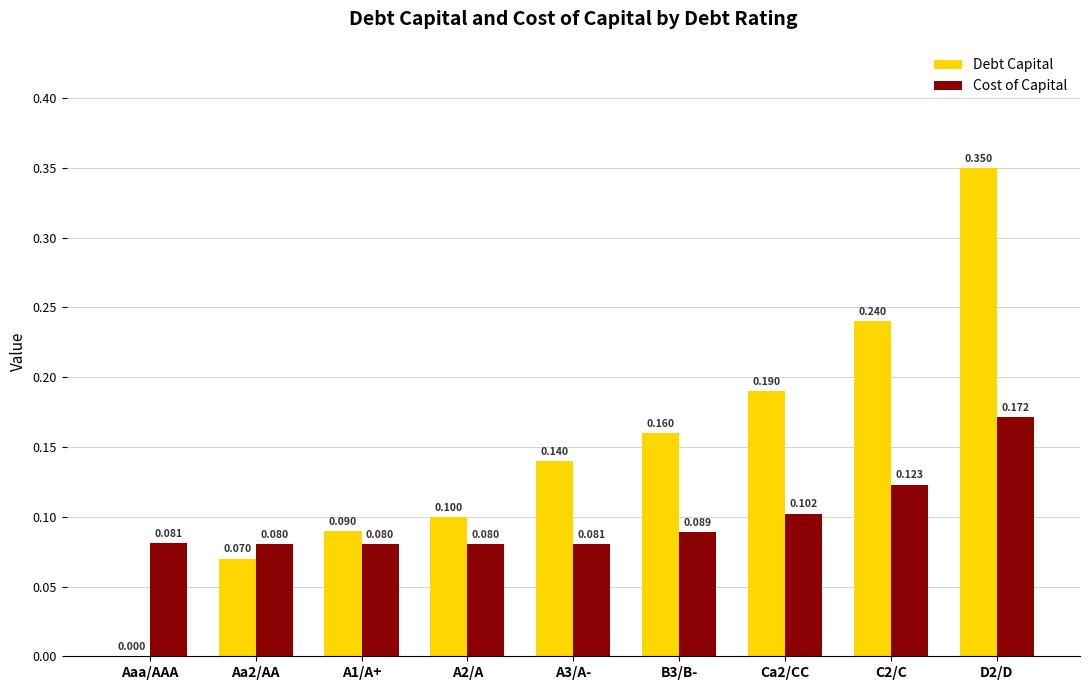

Which category has the highest value in the Debt Capital series?

D2/D